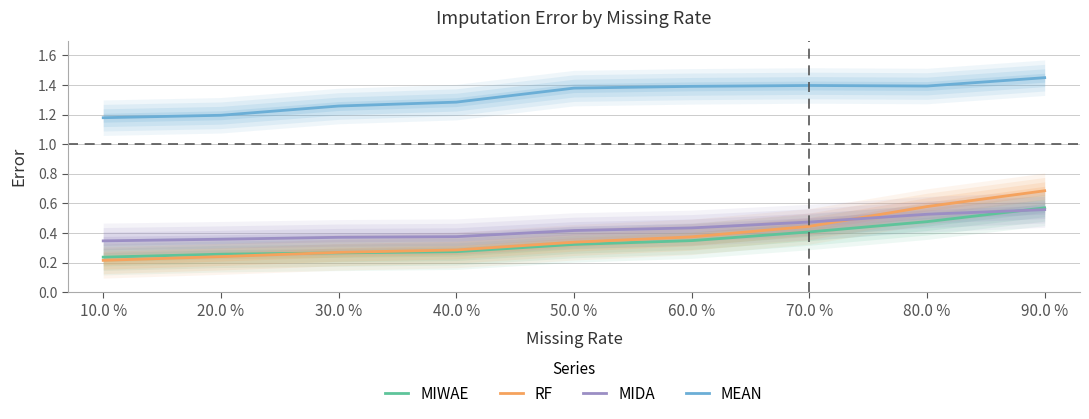

The value of MIDA at 60.0 % is 0.4. True or false?

True